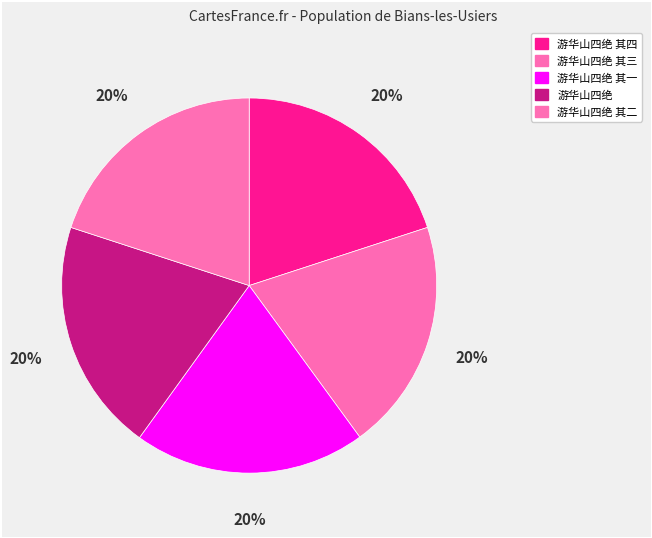

Which has a higher value, 游华山四绝 其四 or 游华山四绝?

游华山四绝